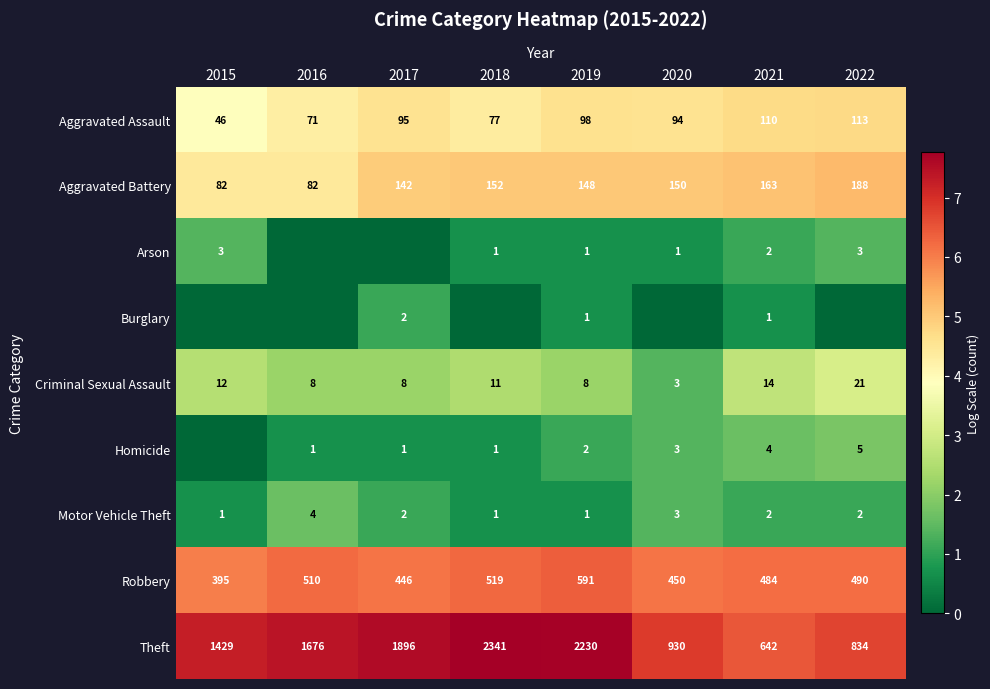

True or false: Theft has a value of 3.3 at 2019.

False